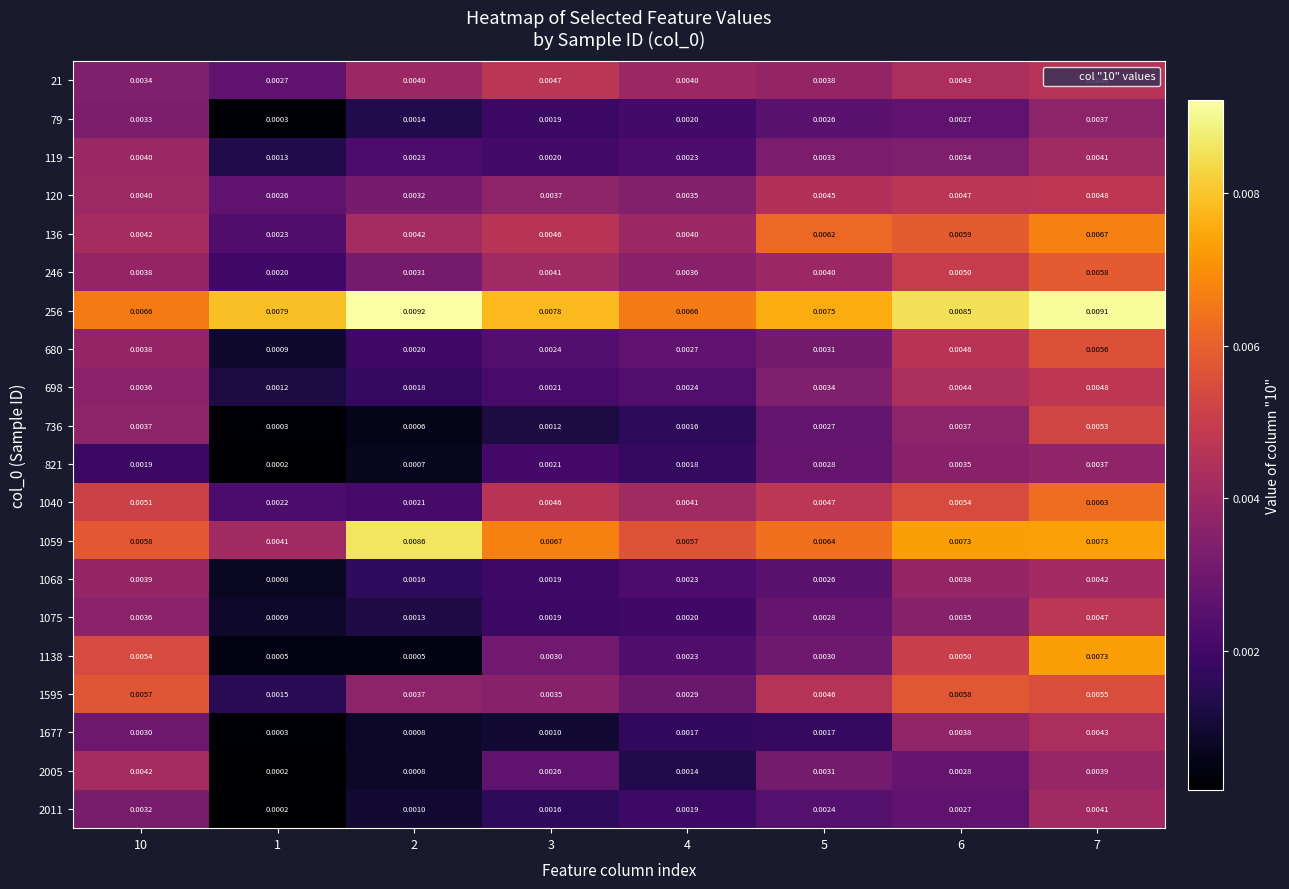

How many categories are shown in the chart?

8